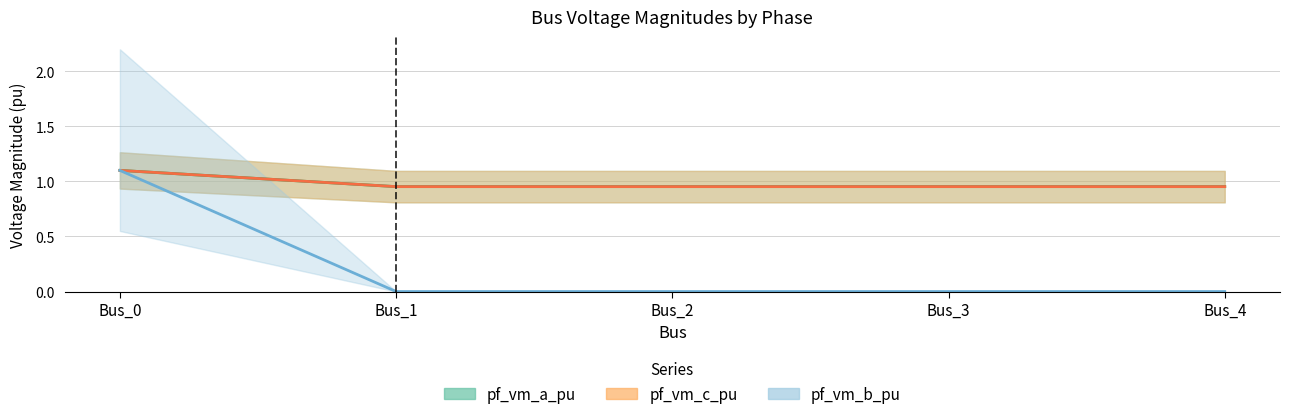

At which category does pf_vm_b_pu reach its first local valley?

Bus_1